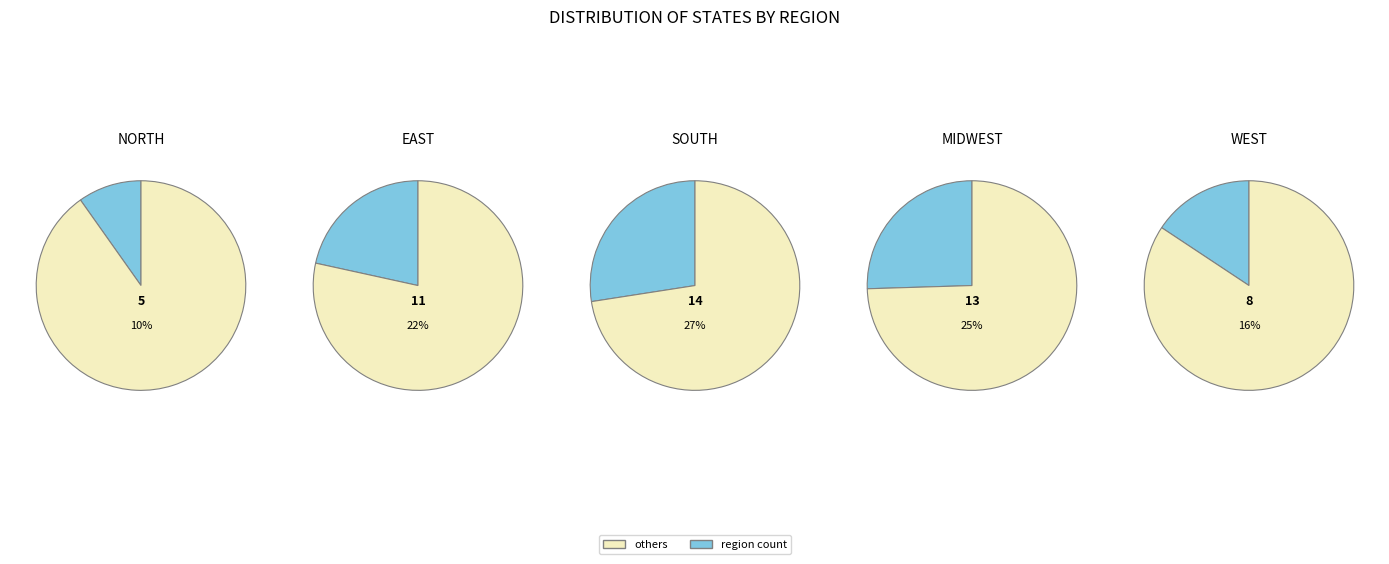

How many segments does this pie chart have?

5